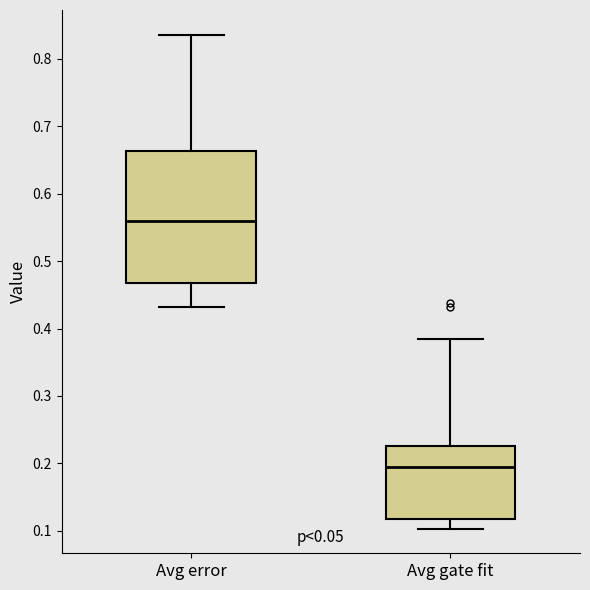

Reading left to right, transcribe this box plot: for each box, give where its median line is, the range the box spans, and where its two whiskers end, as read against the y-axis. The values are not printed on the chart, so give them approximately, as read against the axis.

Avg error: median 0.56, box 0.47 to 0.66, whiskers 0.43 to 0.84
Avg gate fit: median 0.19, box 0.12 to 0.23, whiskers 0.10 to 0.38